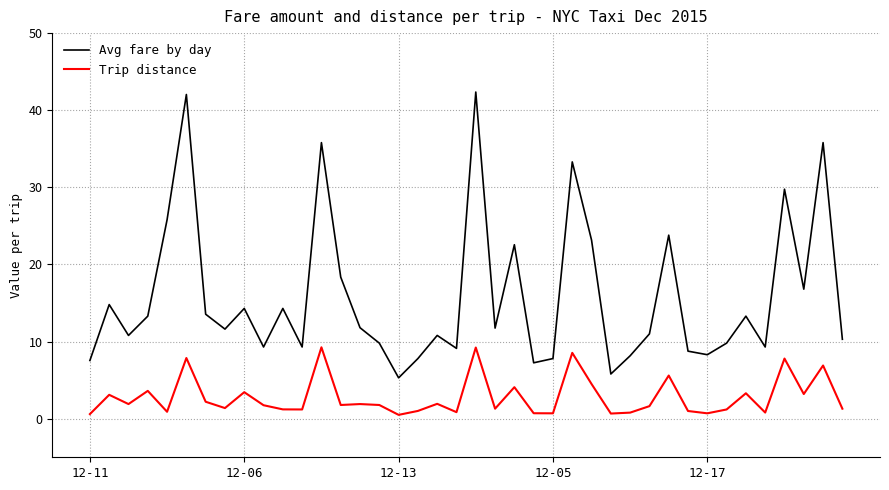

What is the difference between the maximum and minimum values in the Avg fare by day series?

37.1